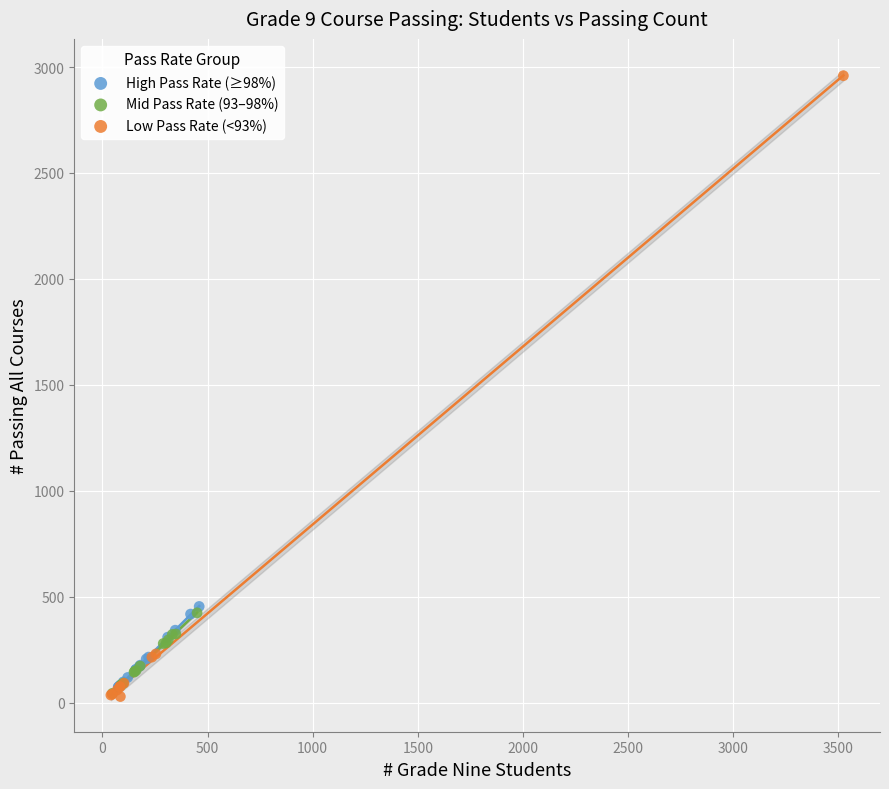

Which series has the widest spread of Y values?

Low Pass Rate (<93%)